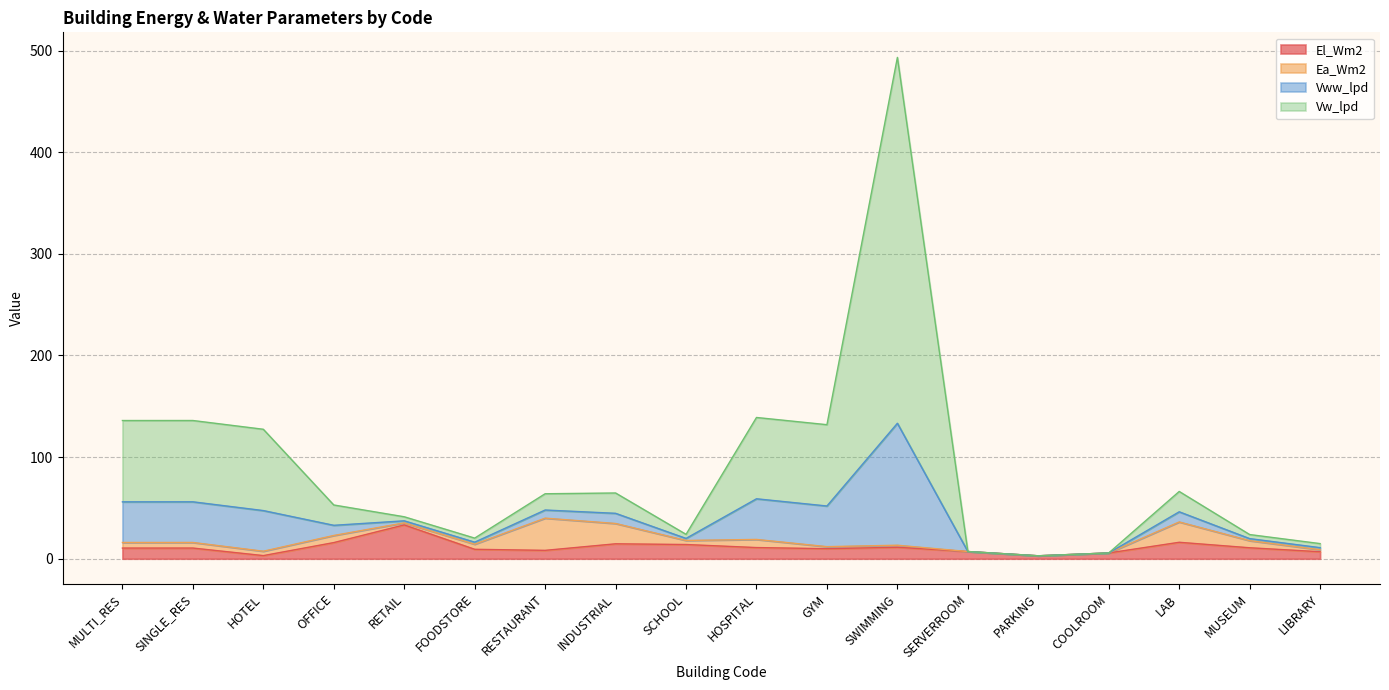

What is the spread (max minus min) of values at RESTAURANT?

55.7